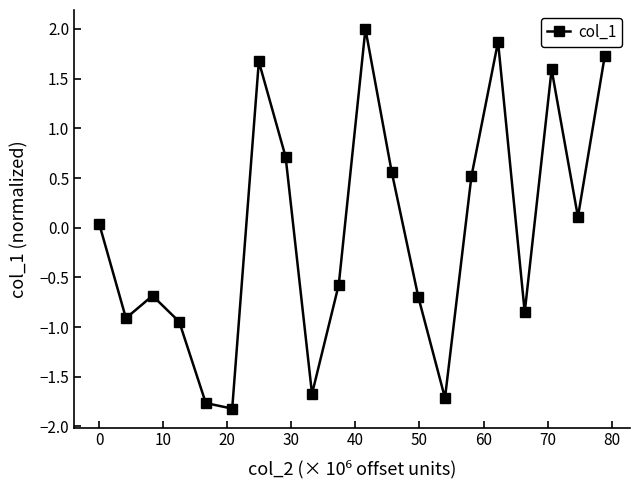

Does the chart display data point markers on the line(s)?

Yes